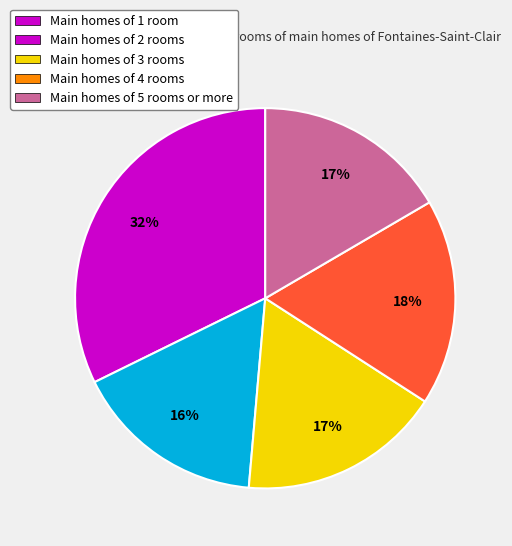

To the nearest percent, what is the average slice percentage?

20%